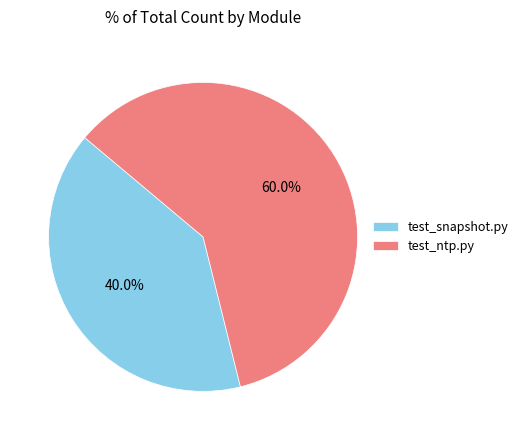

Between test_ntp.py and test_snapshot.py, which is larger?

test_ntp.py